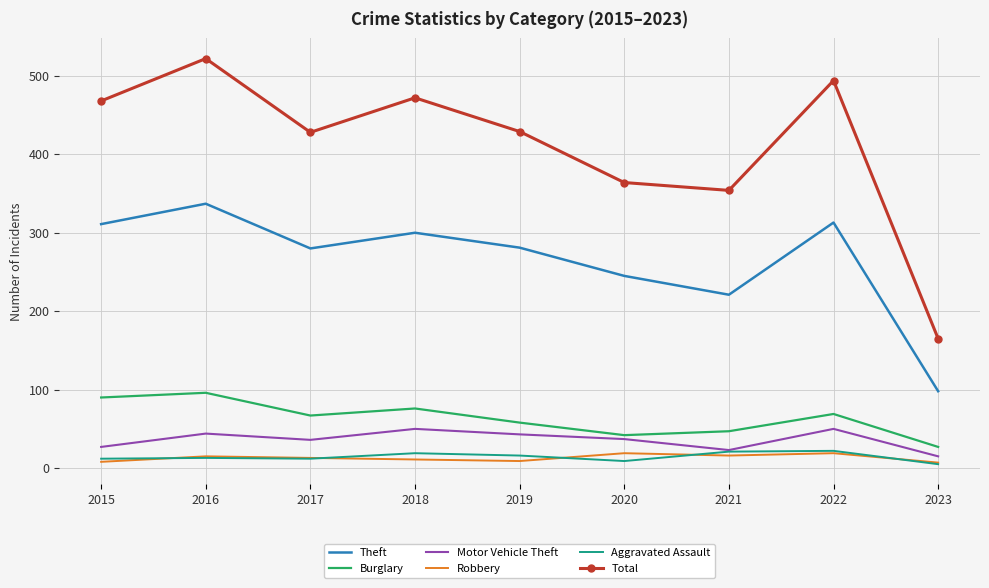

The Burglary series shows 45 at 2022. True or false?

False